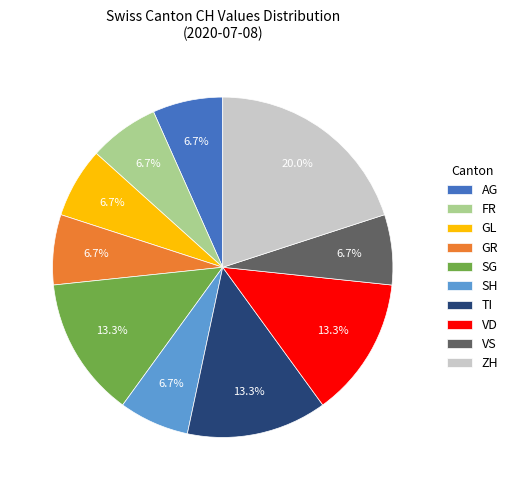

What is the ratio of the value at SH to the value at ZH?

0.3